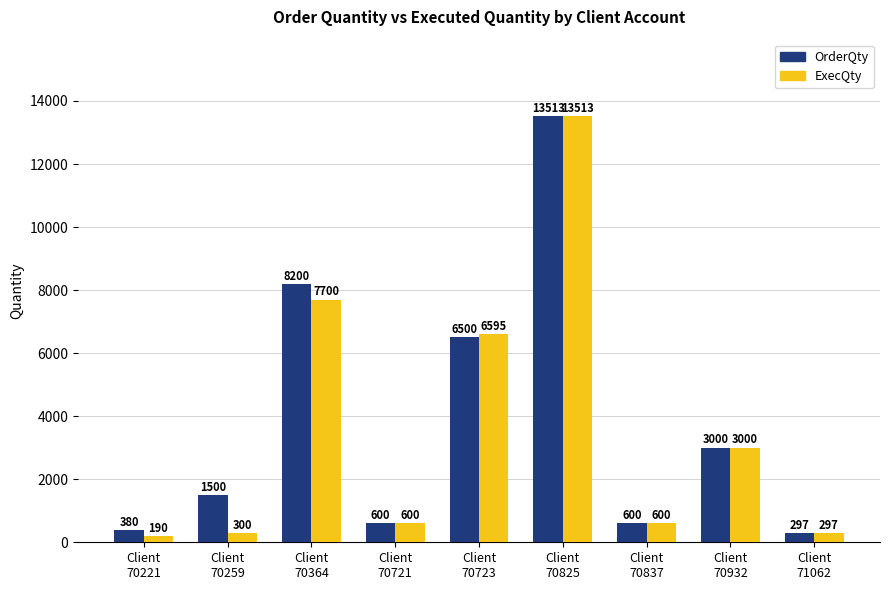

What is the difference between the OrderQty values at Client
70721 and Client
70259?

900